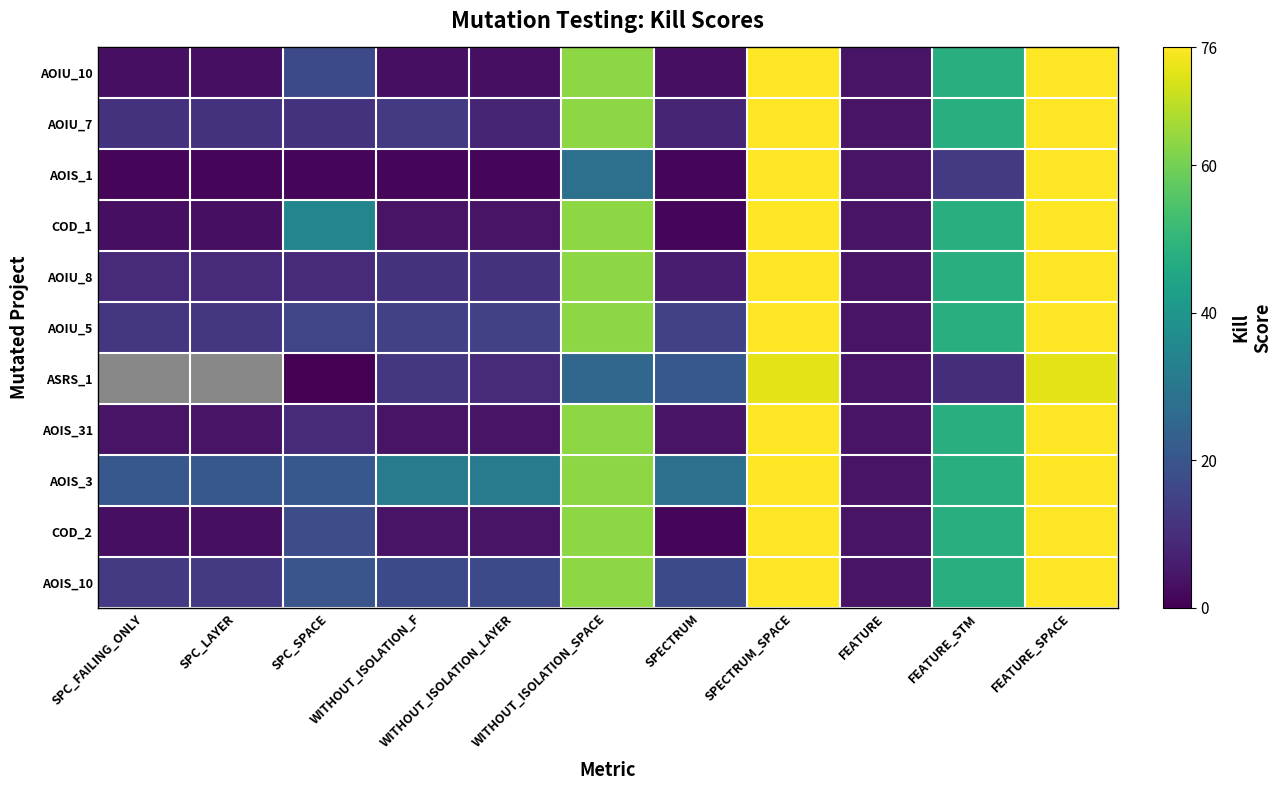

Rank the series by their average value, from highest to lowest.

ASRS_1, AOIS_3, AOIS_10, AOIU_5, AOIU_7, AOIU_8, COD_1, COD_2, AOIU_10, AOIS_31, AOIS_1